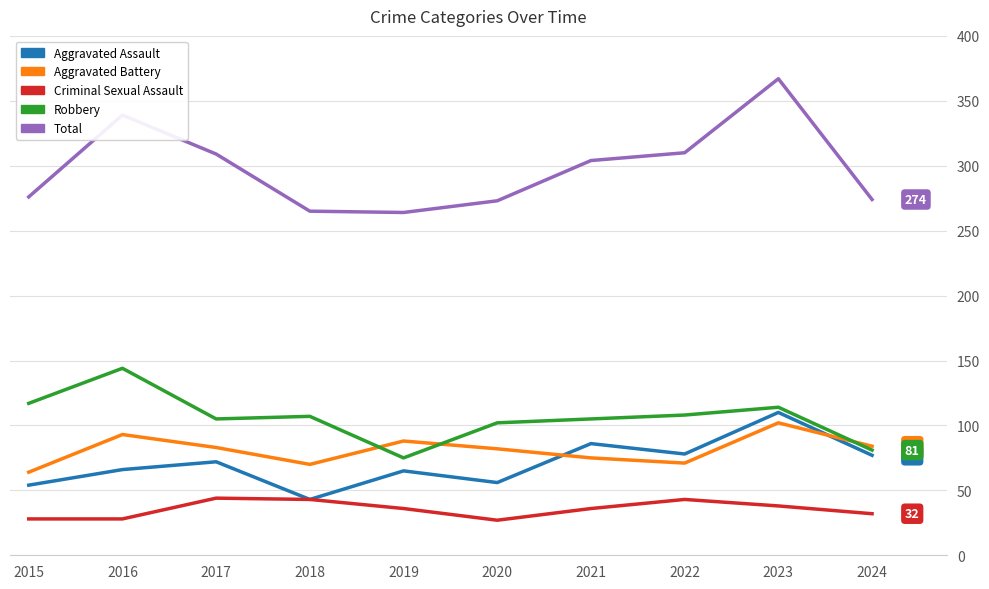

What is the difference between the maximum and minimum values in the Aggravated Assault series?

67